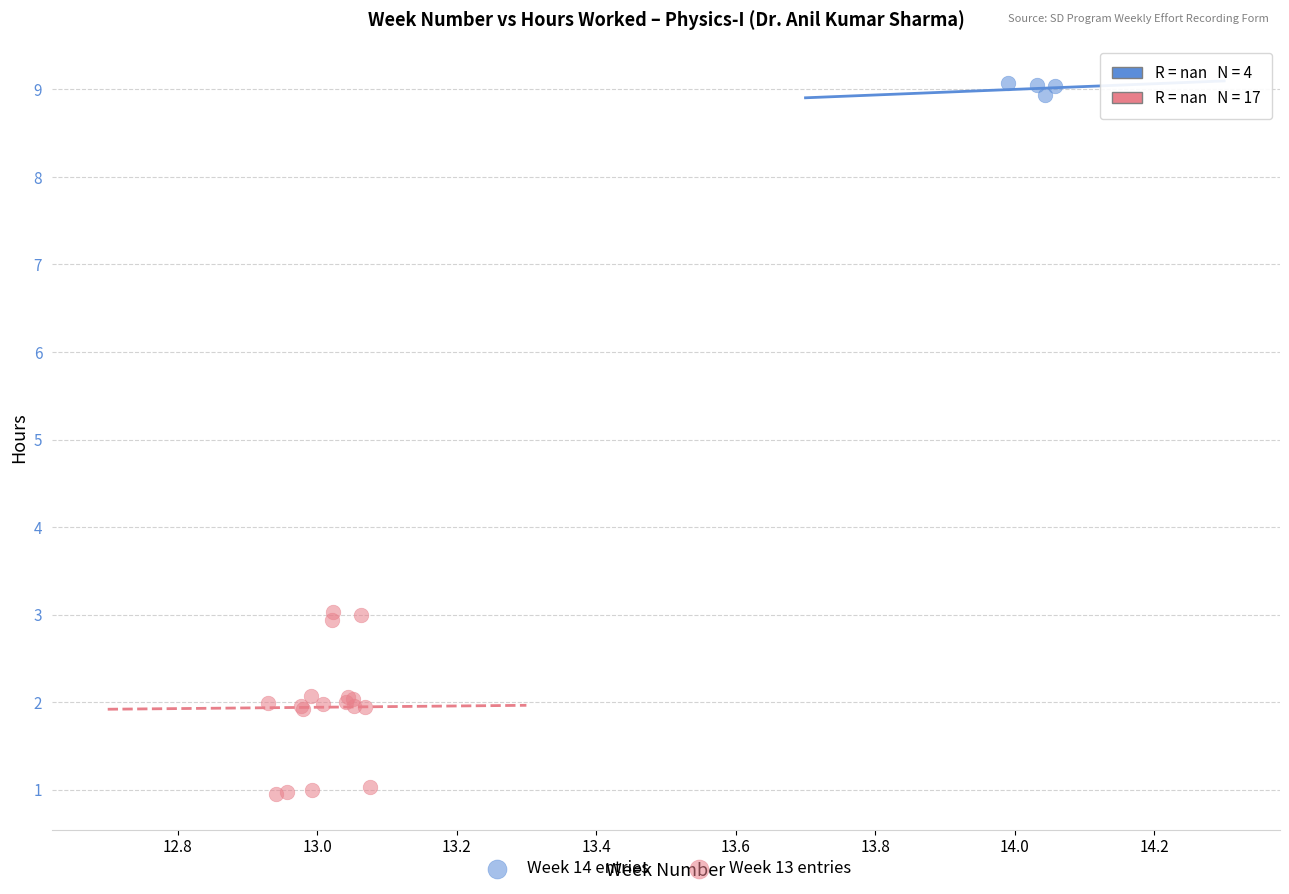

Which series has the widest spread of Y values?

Week 13 entries